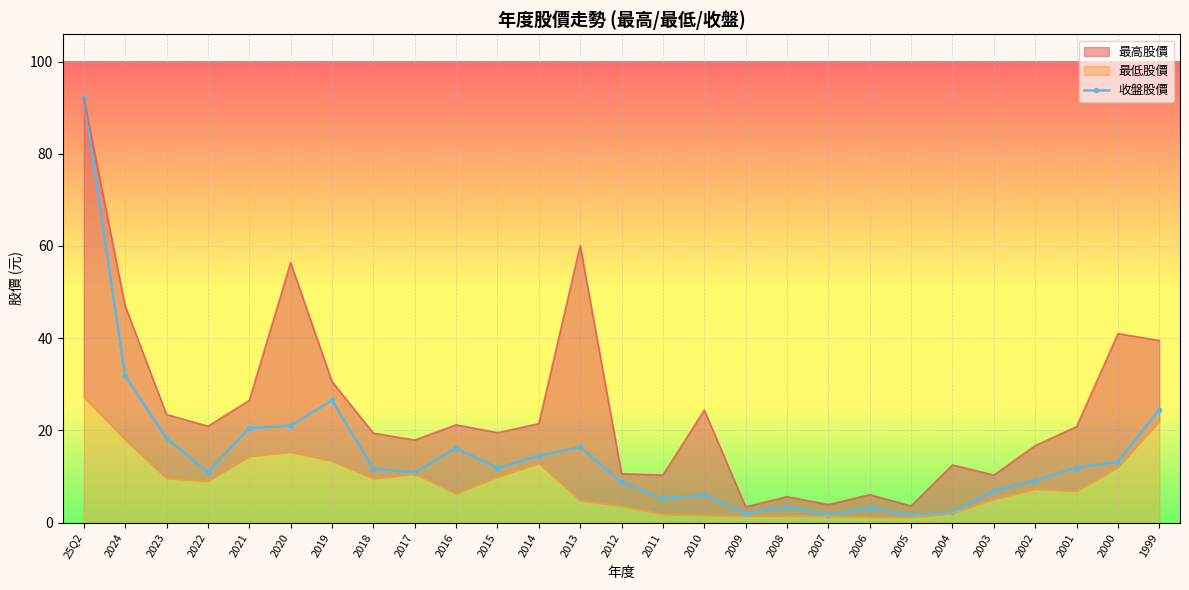

What position from the left is 2012?

14